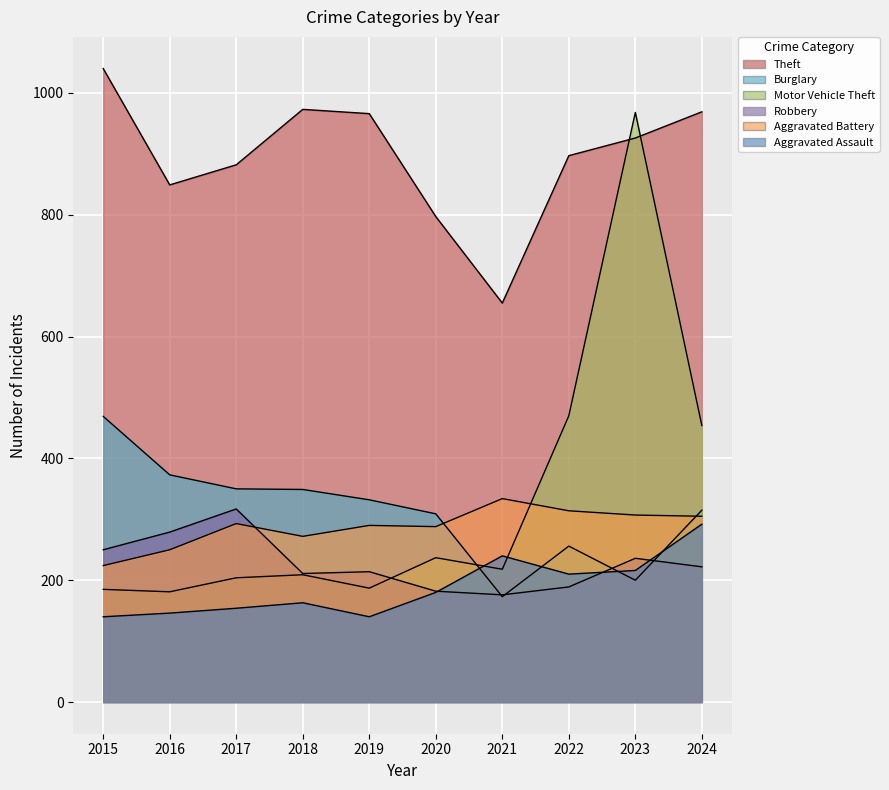

Is it true that Theft equals 1143 at 2016?

False